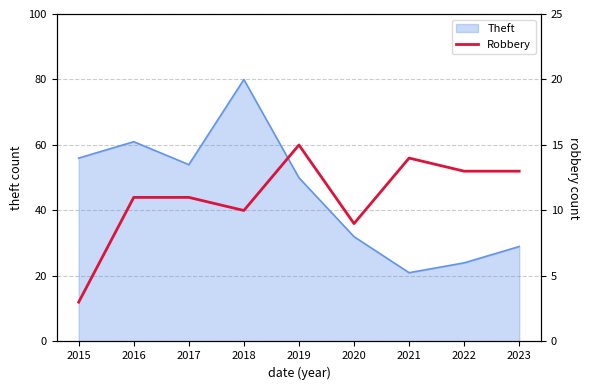

At which label does Theft reach its peak?

2018